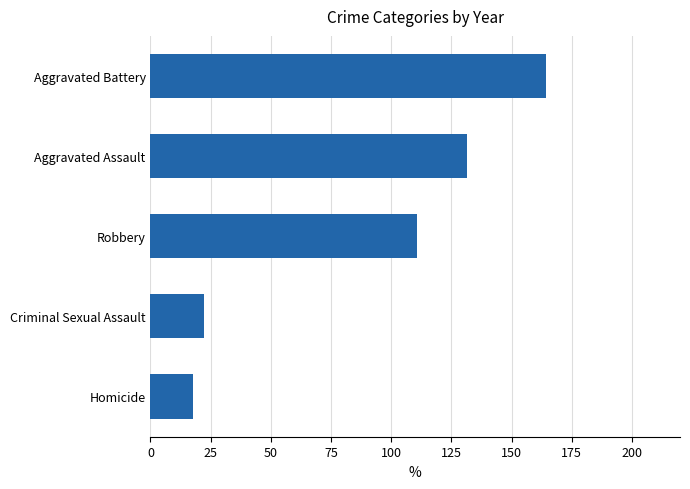

Which has a higher value, Aggravated Assault or Robbery?

Aggravated Assault